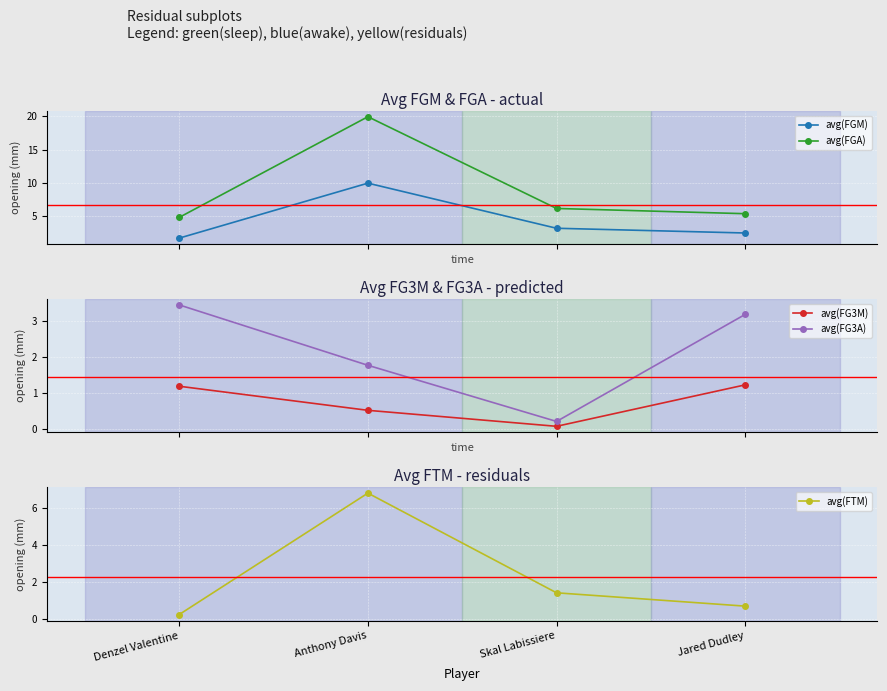

True or false: avg(FGM) has more than 1 interior local peaks.

False